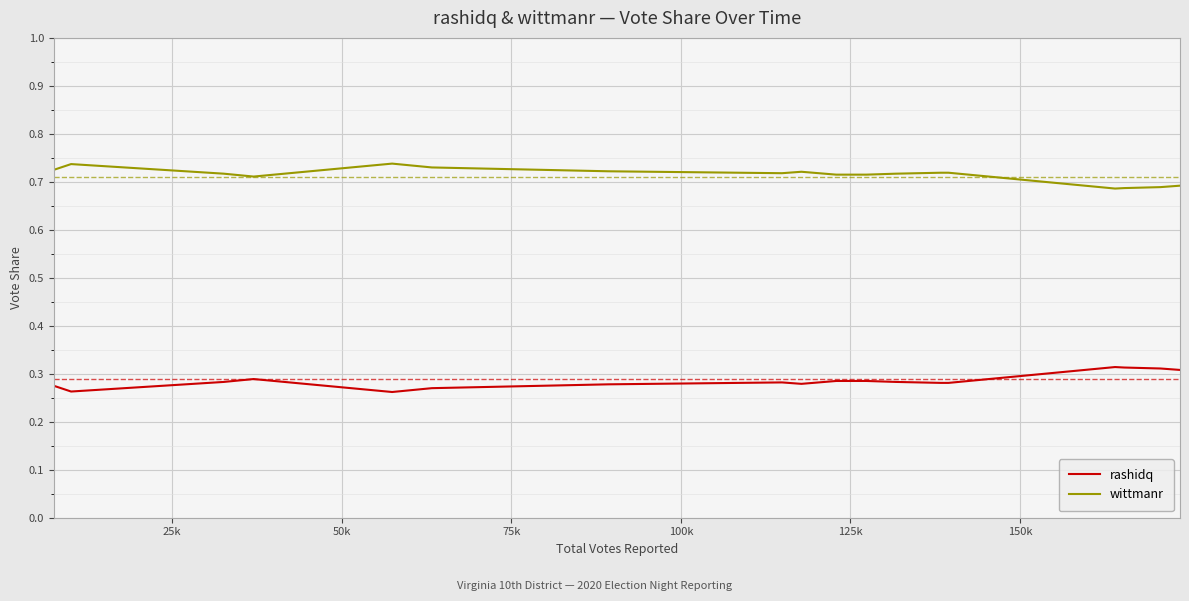

Rank the series by their maximum value, from highest to lowest.

wittmanr, rashidq